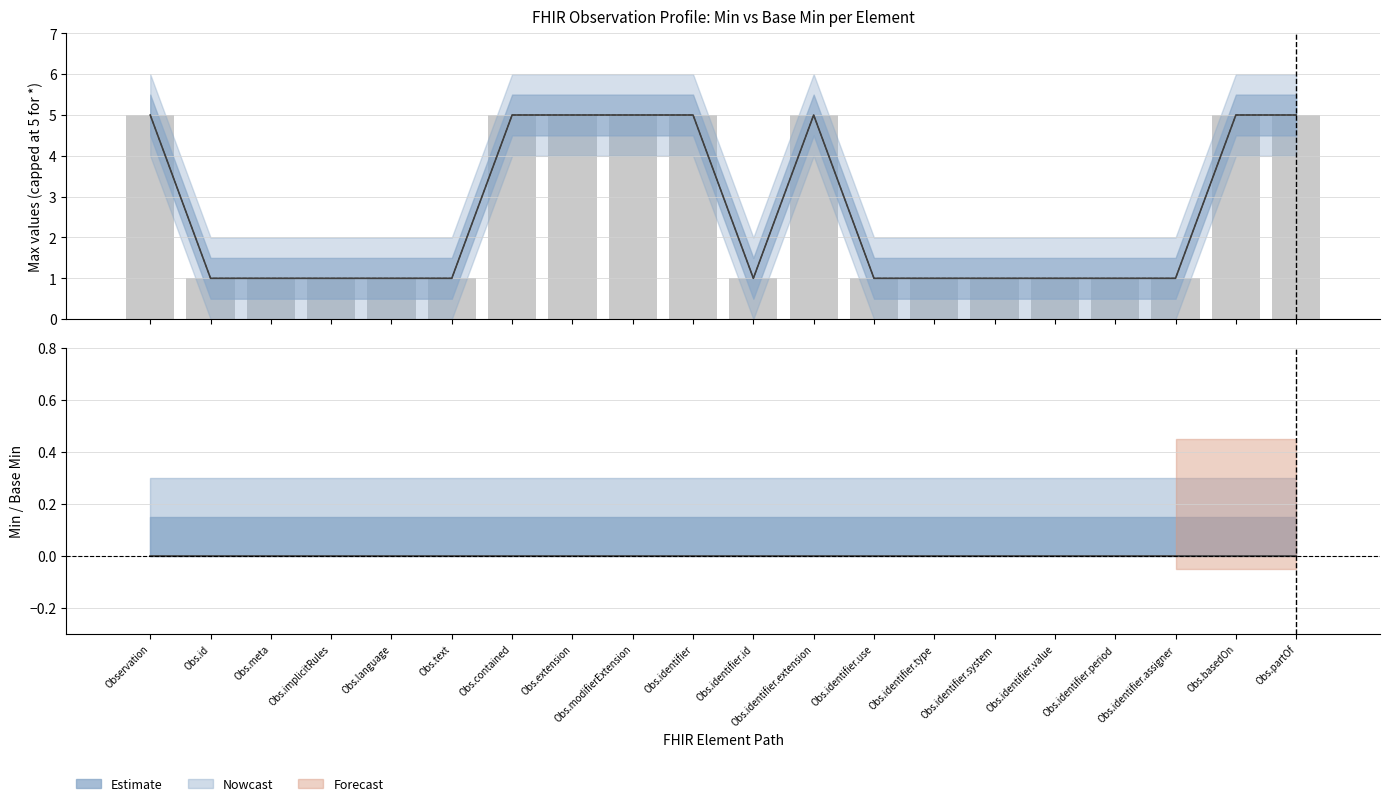

True or false: Max (capped) has a value of 1 at Obs.identifier.use.

False